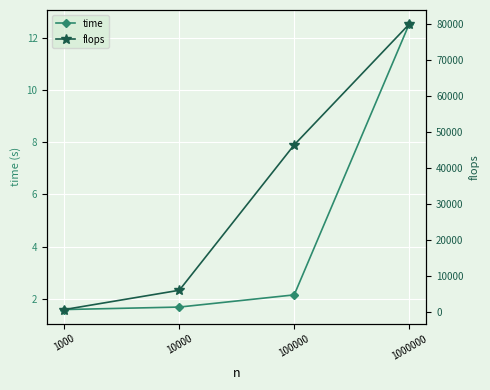

Is it true that flops equals 79972.0 at 1000000?

True